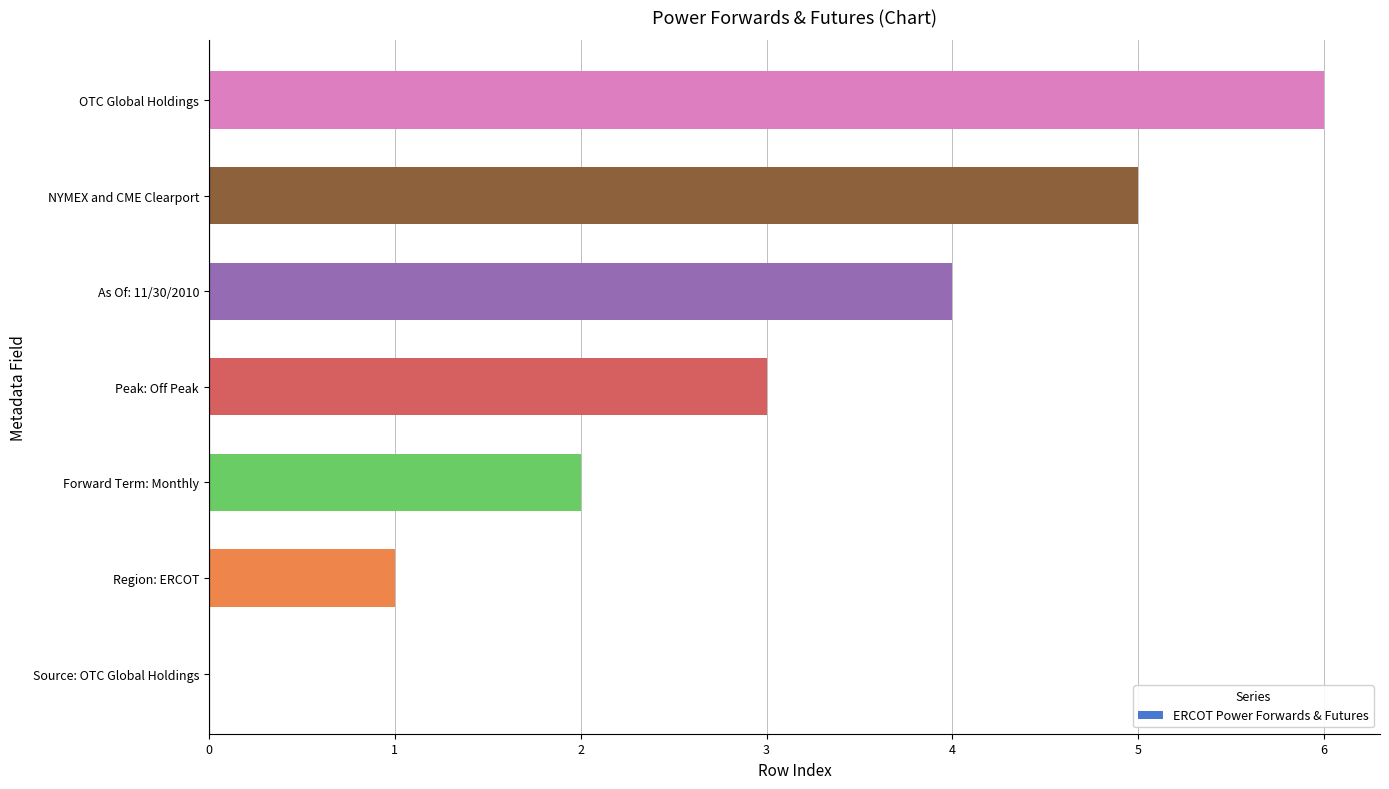

Between NYMEX and CME Clearport and As Of: 11/30/2010, which is larger?

NYMEX and CME Clearport